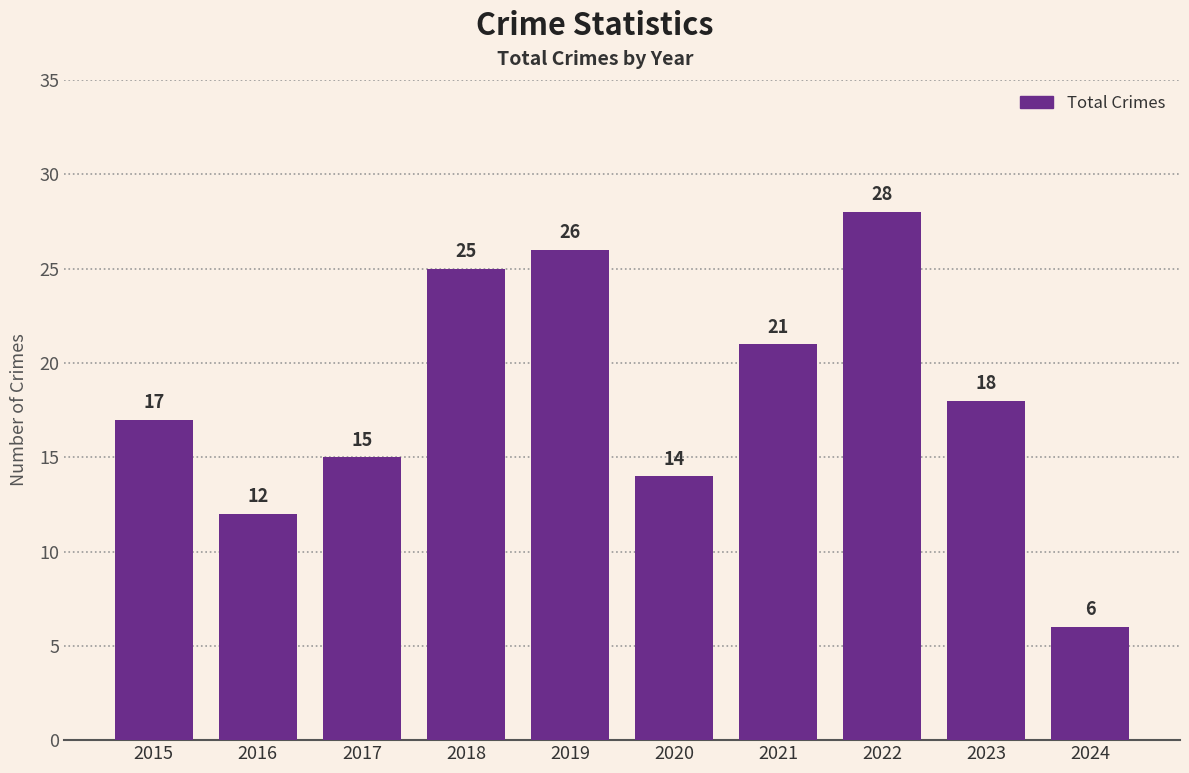

Rank the categories by value from lowest to highest.

2024, 2016, 2020, 2017, 2015, 2023, 2021, 2018, 2019, 2022